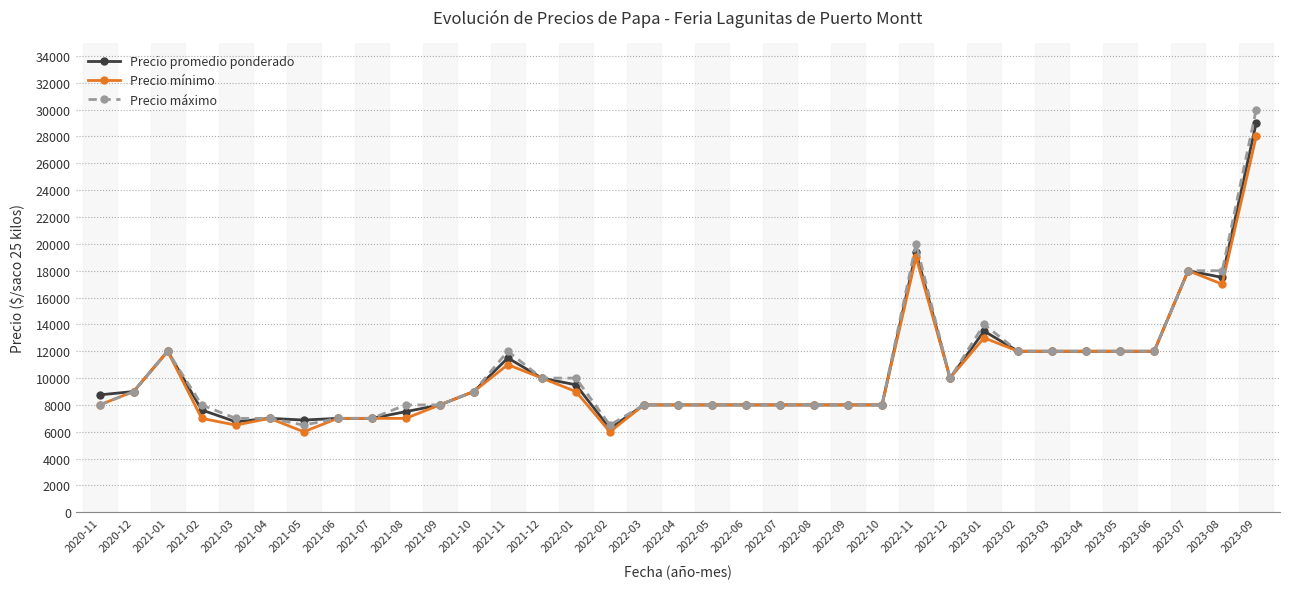

At how many categories does at least one series exceed 27922?

1